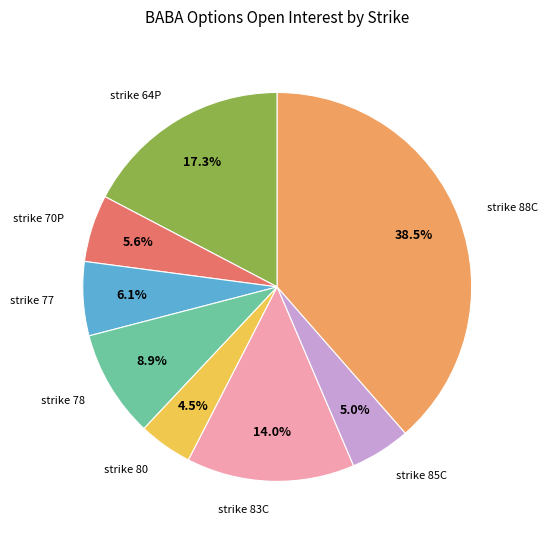

Does any single category account for the majority?

No